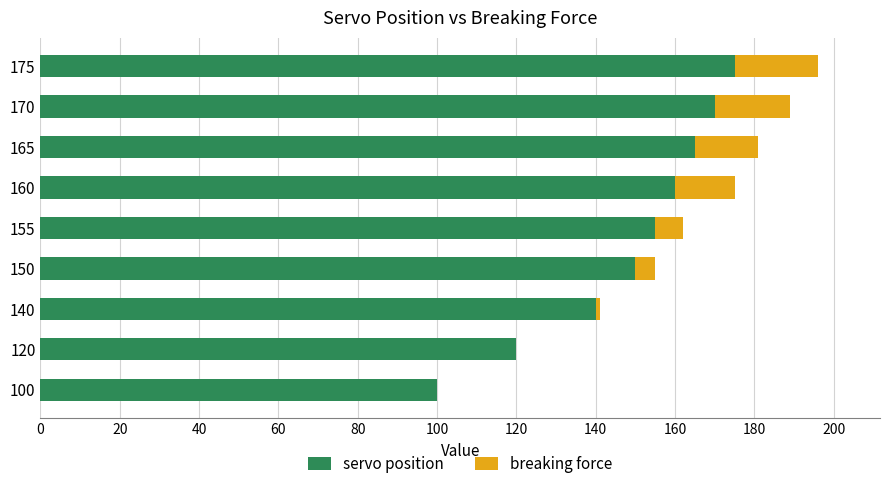

What are all the series names shown in the legend?

servo position, breaking force